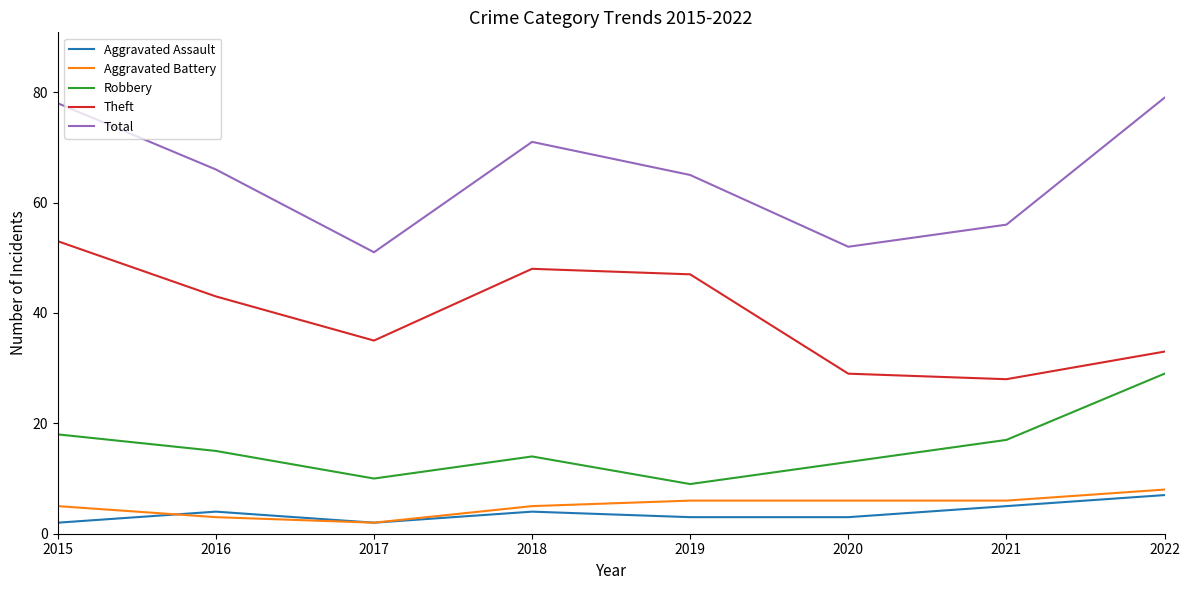

Which series has the largest range (max minus min)?

Total